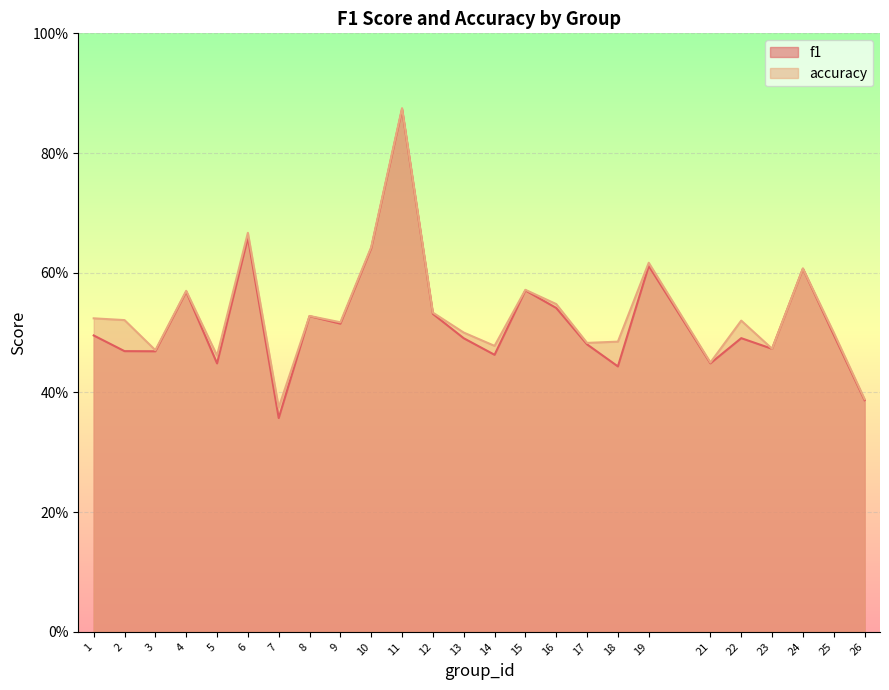

True or false: f1 and accuracy intersect in this chart.

False